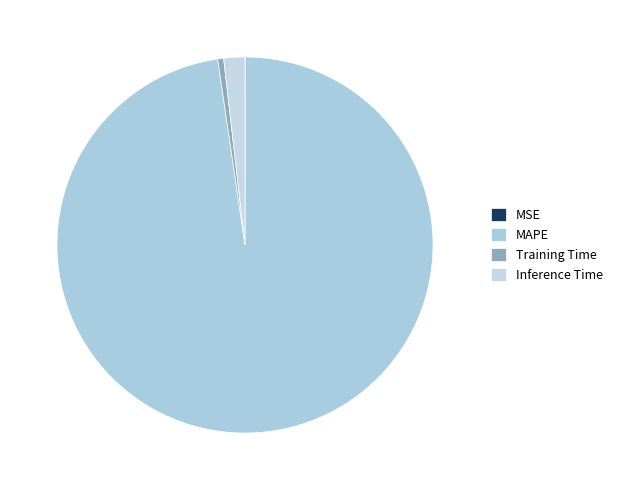

To the nearest percent, what percentage of the pie is Training Time?

1%